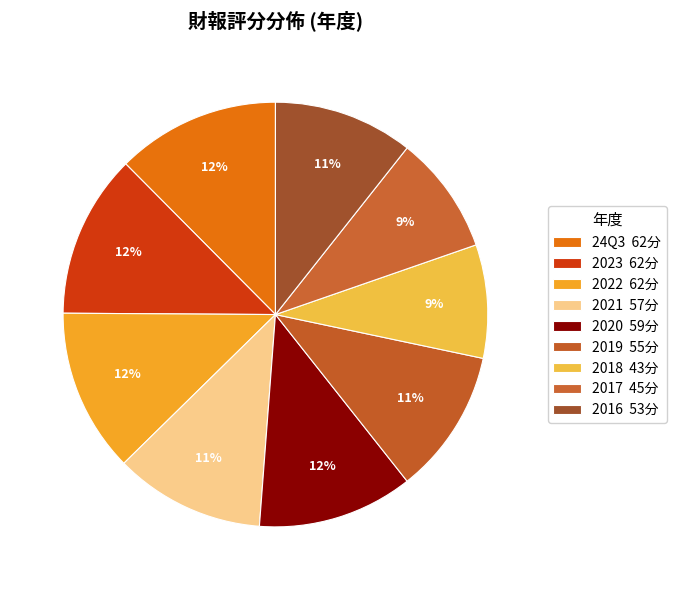

Rank the categories by value from highest to lowest.

24Q3, 2023, 2022, 2020, 2021, 2019, 2016, 2017, 2018